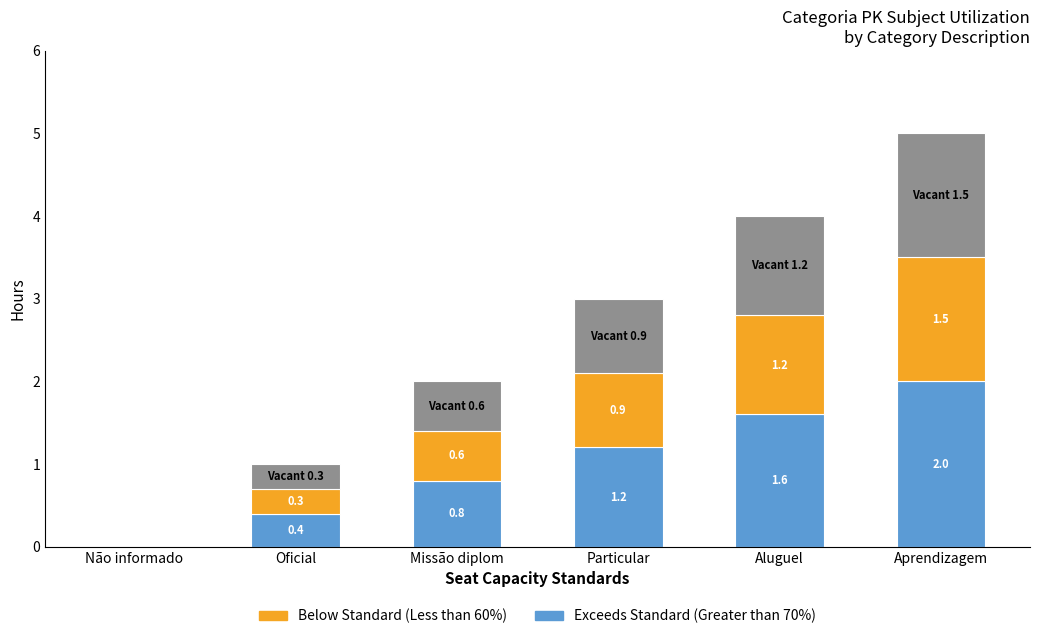

At which category is the sum across all series the highest?

Aprendizagem